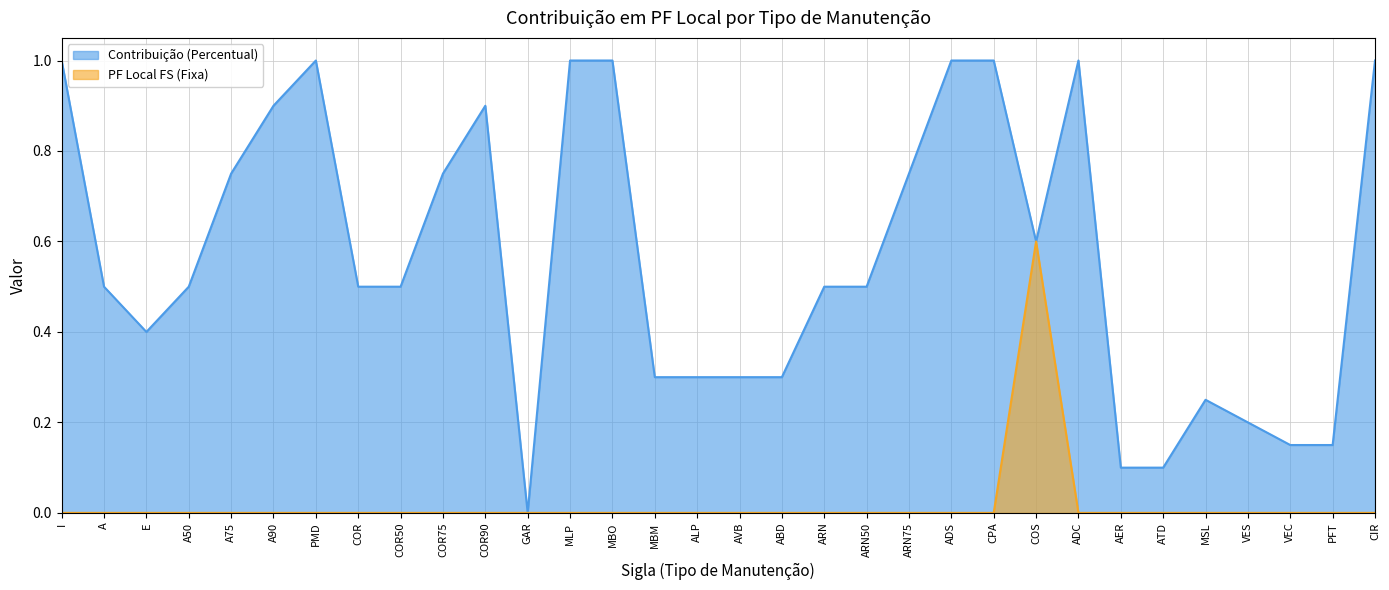

What are all the series names shown in the legend?

Contribuição (Percentual), PF Local FS (Fixa)